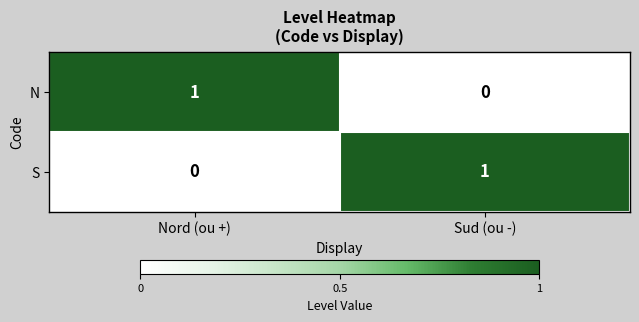

What is the spread (max minus min) of values at Nord (ou +)?

1